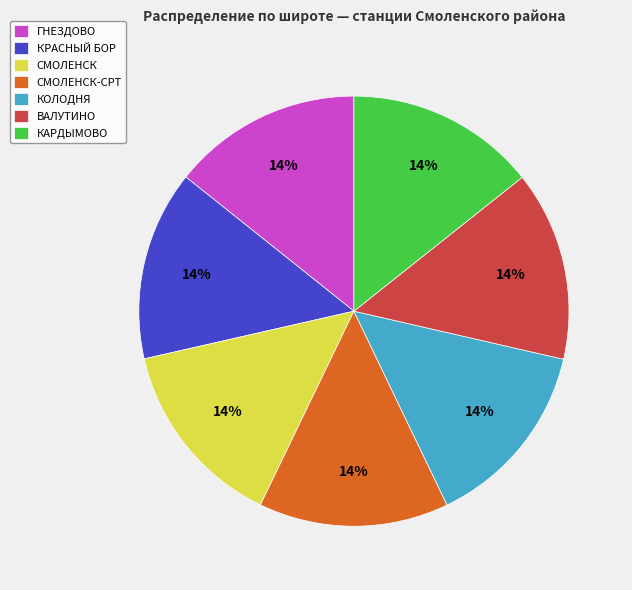

To the nearest percent, what percentage of the pie is КОЛОДНЯ?

14%